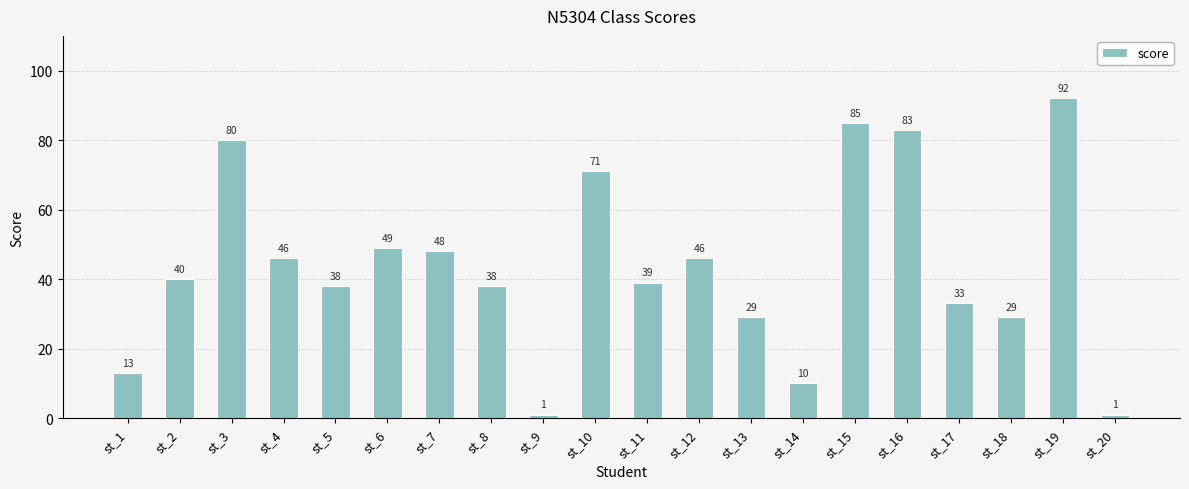

Read the value at st_5, to the nearest 5.

40